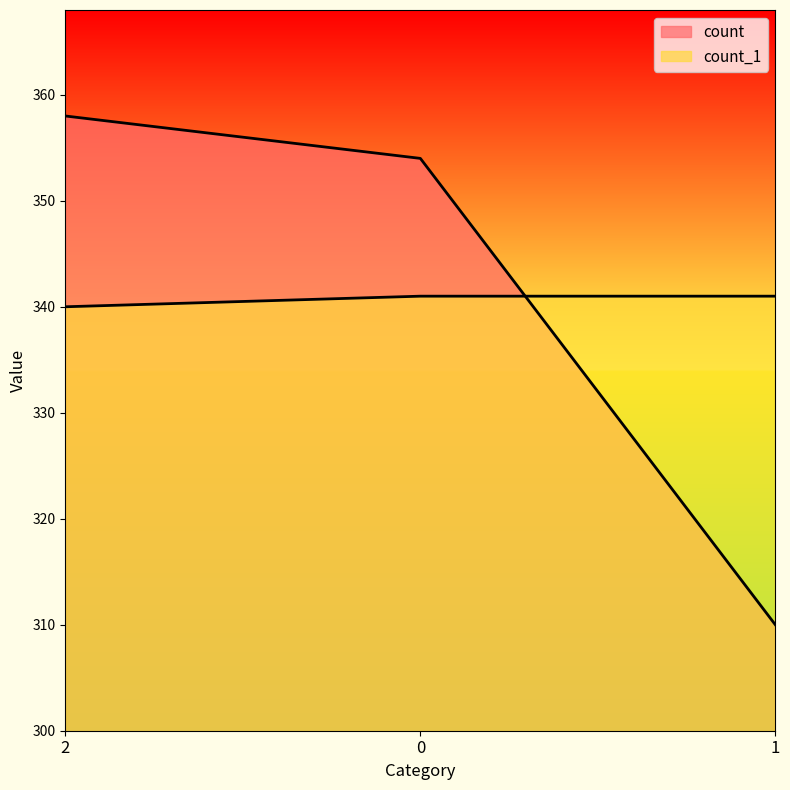

What is the difference between the highest and lowest values at 0?

13